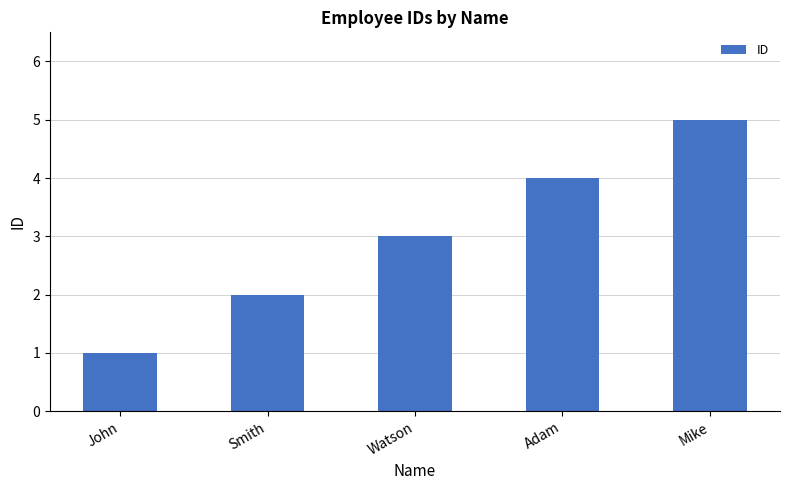

Rank the categories by value from highest to lowest.

Mike, Adam, Watson, Smith, John